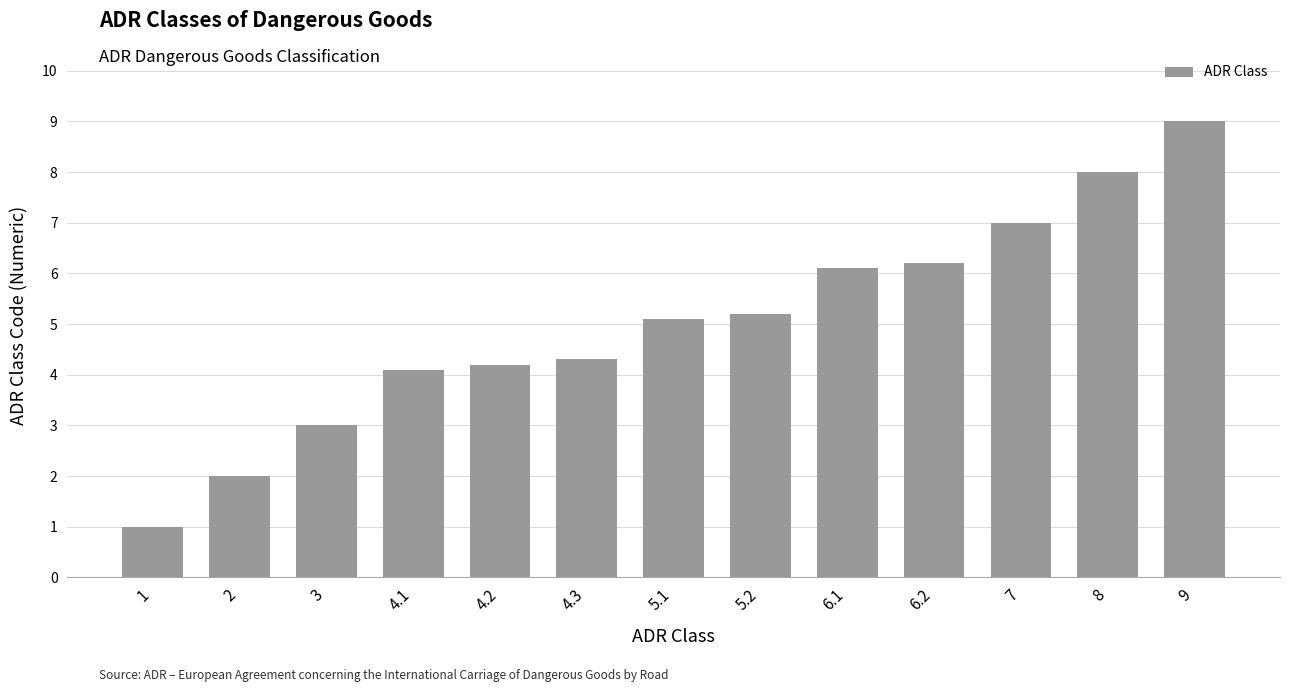

Rank the categories by value from lowest to highest.

1, 2, 3, 4.1, 4.2, 4.3, 5.1, 5.2, 6.1, 6.2, 7, 8, 9